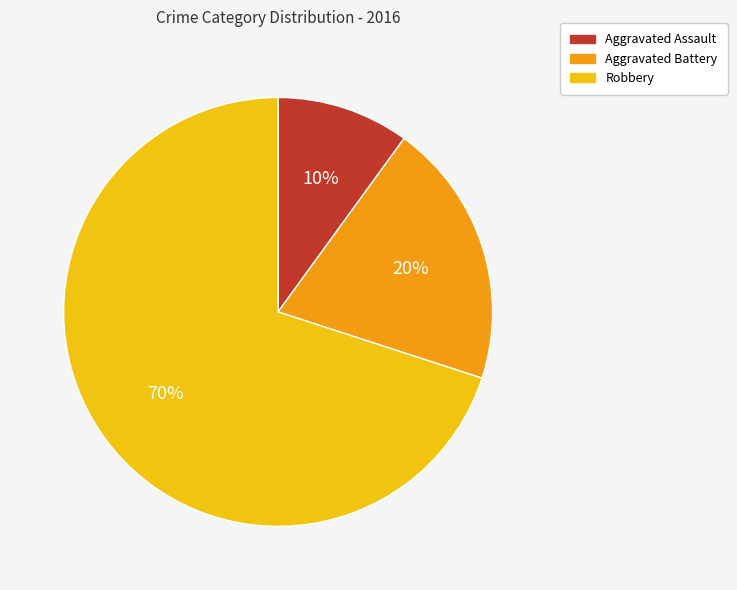

Which category accounts for the majority?

Robbery